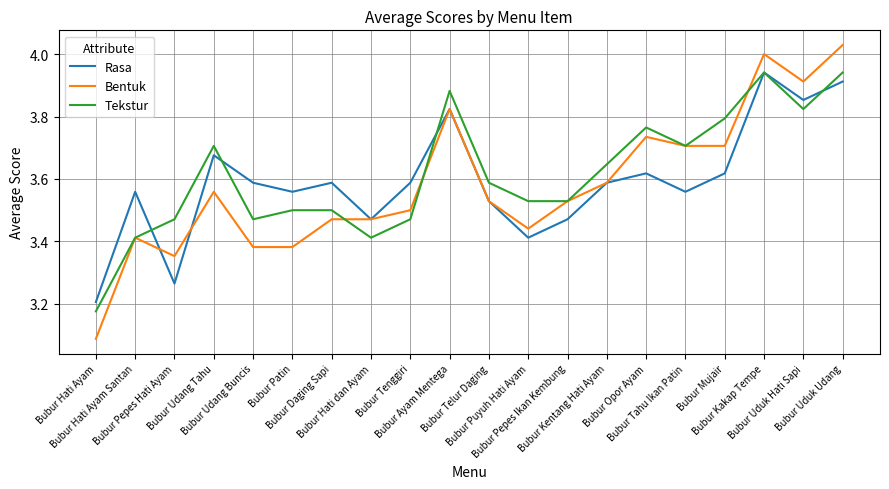

Which series has the largest range (max minus min)?

Bentuk